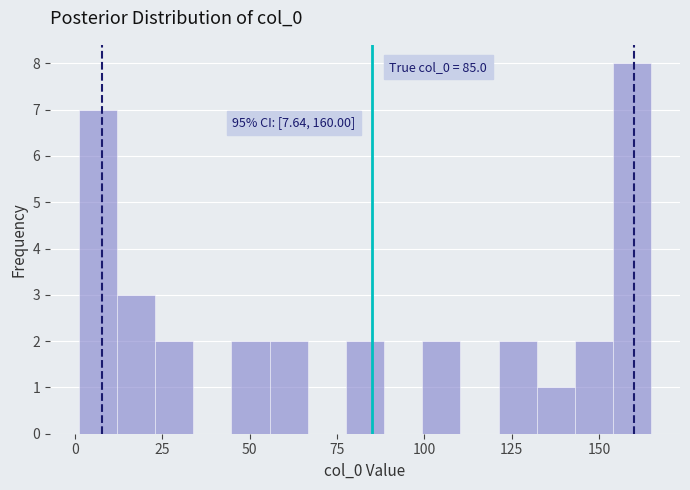

Read against the x-axis, roughly where is the centre of the tallest bar?

160